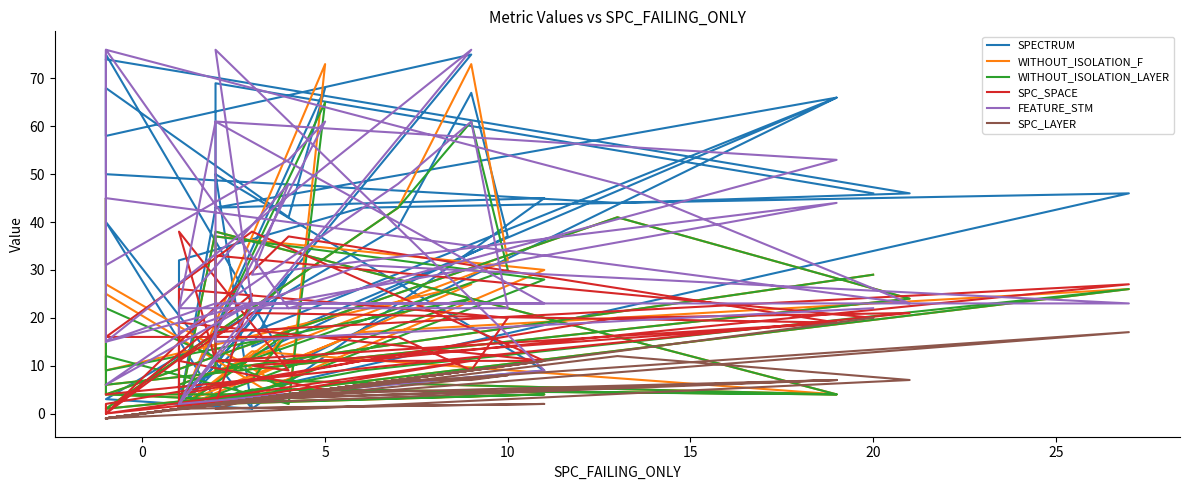

How many times do SPECTRUM and SPC_SPACE cross each other?

15